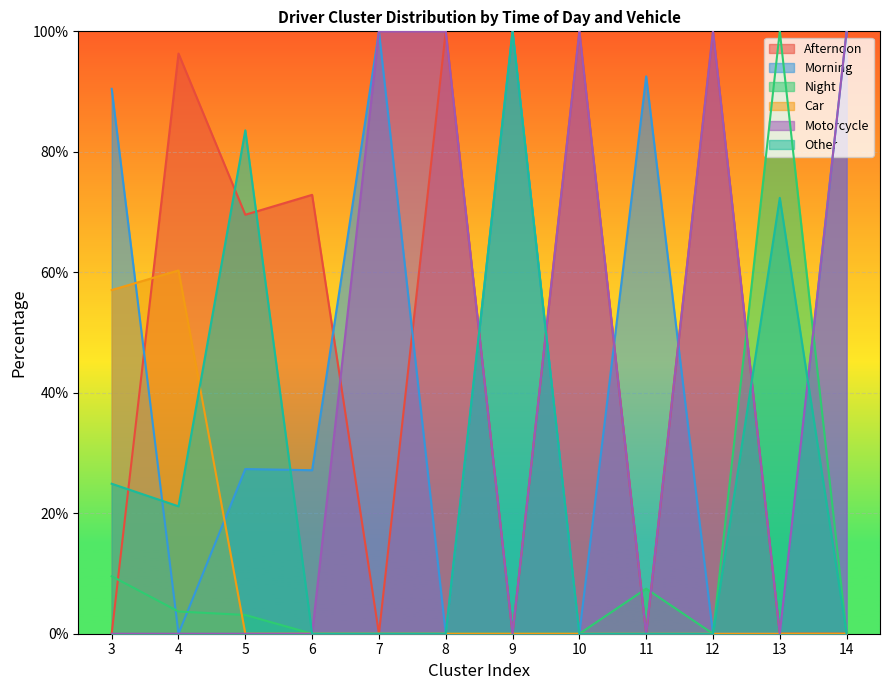

At which category does the chart reach its minimum across all series?

3